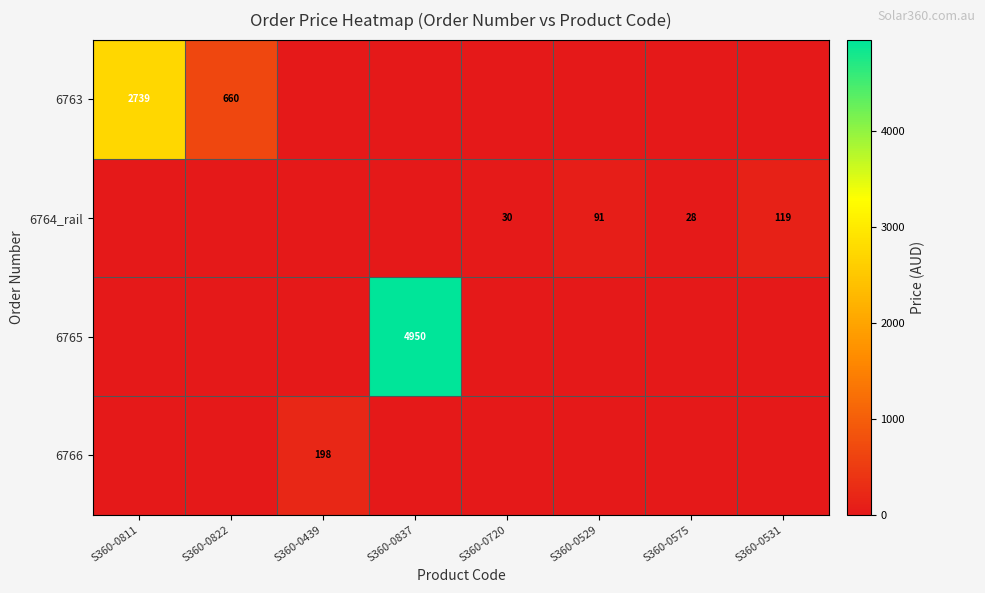

What is the sum of the 6764_rail values at S360-0575 and S360-0531?

147